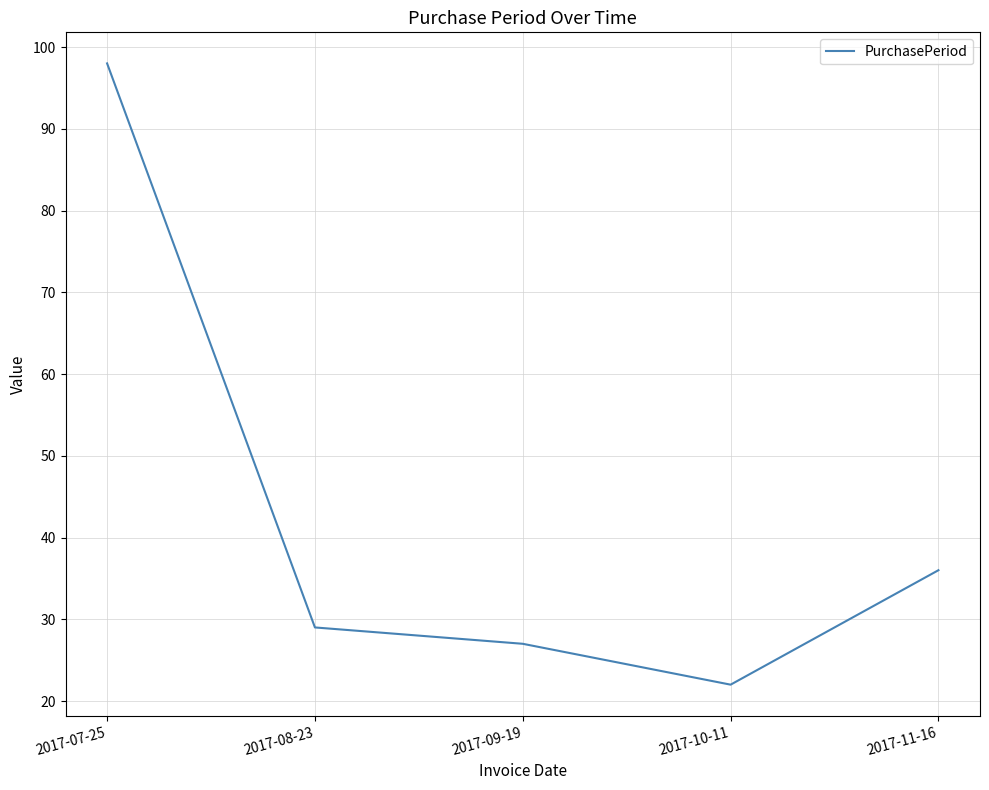

Reading left to right, extract all data points from this chart.

2017-07-25=98	2017-08-23=29	2017-09-19=27	2017-10-11=22	2017-11-16=36